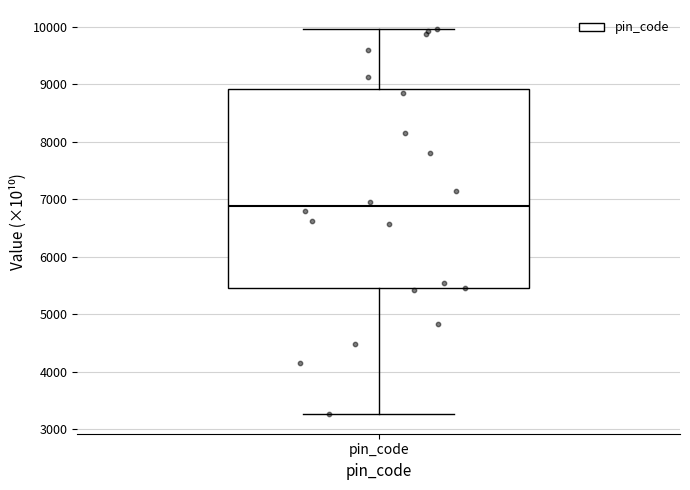

Read this box plot against the y-axis: the position of the median line, the range covered by the box, and the ends of both whiskers. The values are not printed on the chart, so give them approximately, as read against the axis.

median 6900, box 5400 to 8900, whiskers 3300 to 10000